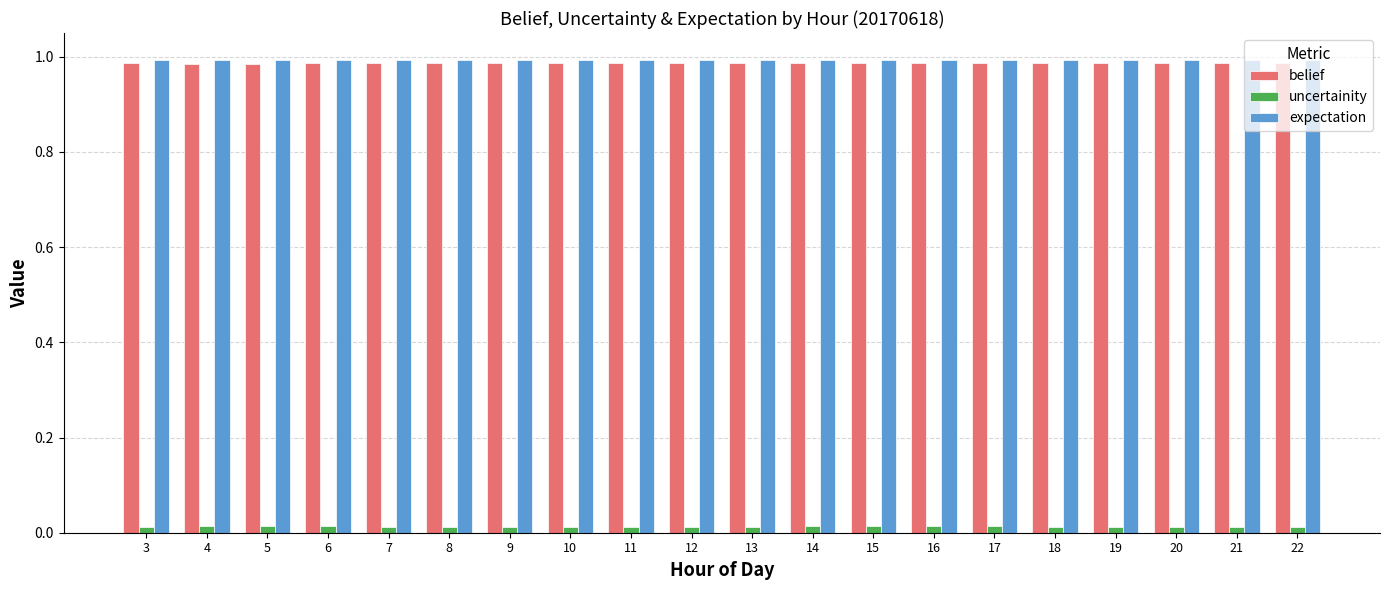

Is the value of belief at 3 greater than the value of uncertainity at 18?

Yes